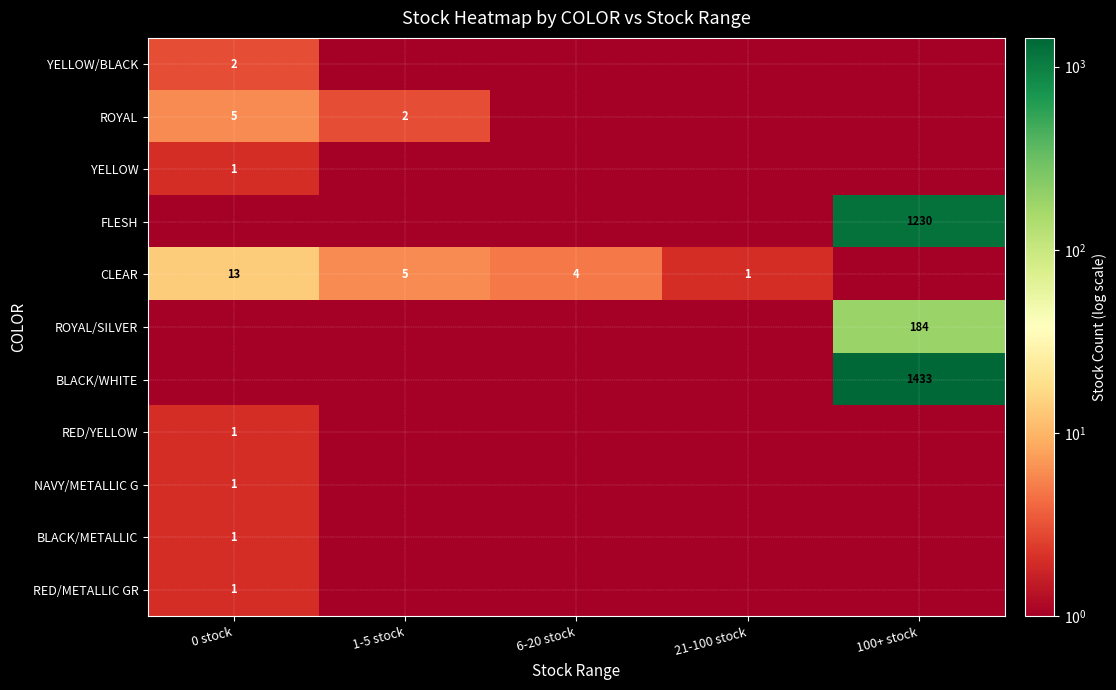

Count the number of categories in the chart.

5